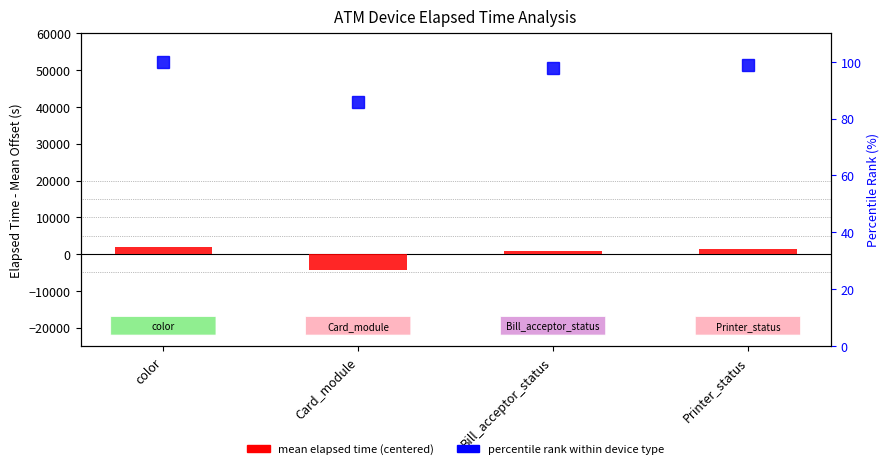

Reading left to right, list all the values displayed in this chart.

mean elapsed time (centered): 1941.8	-4277.5	950.4	1385.4
percentile rank within device type: 100.0	85.7	97.7	98.7